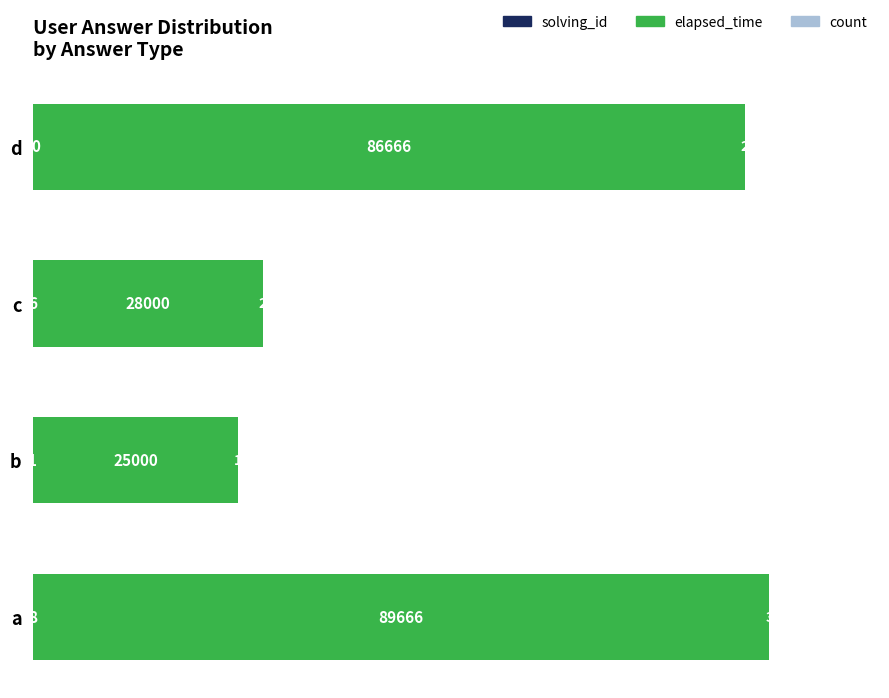

At which category is the sum across all series the highest?

a